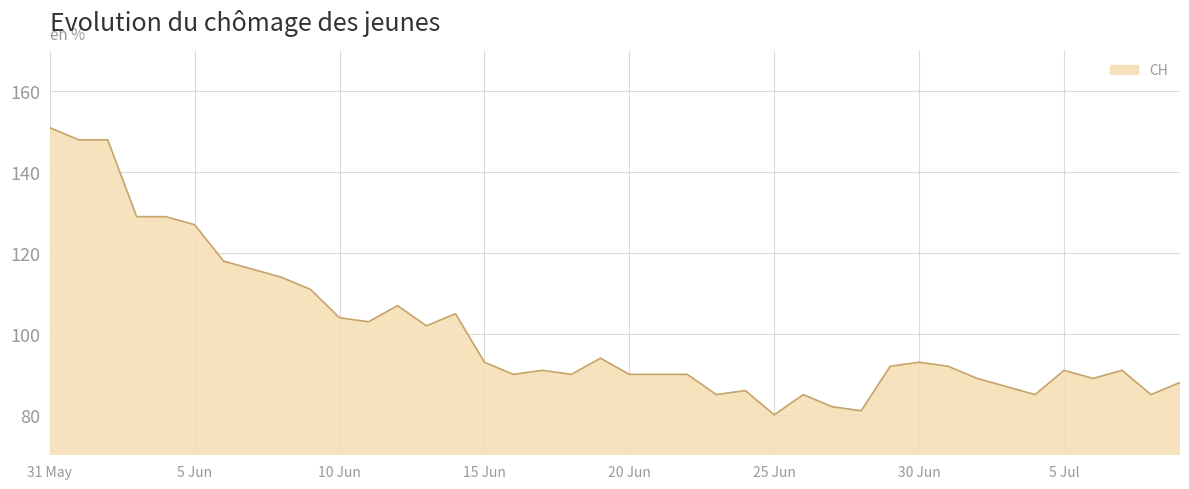

What is the maximum value shown in the chart?

151